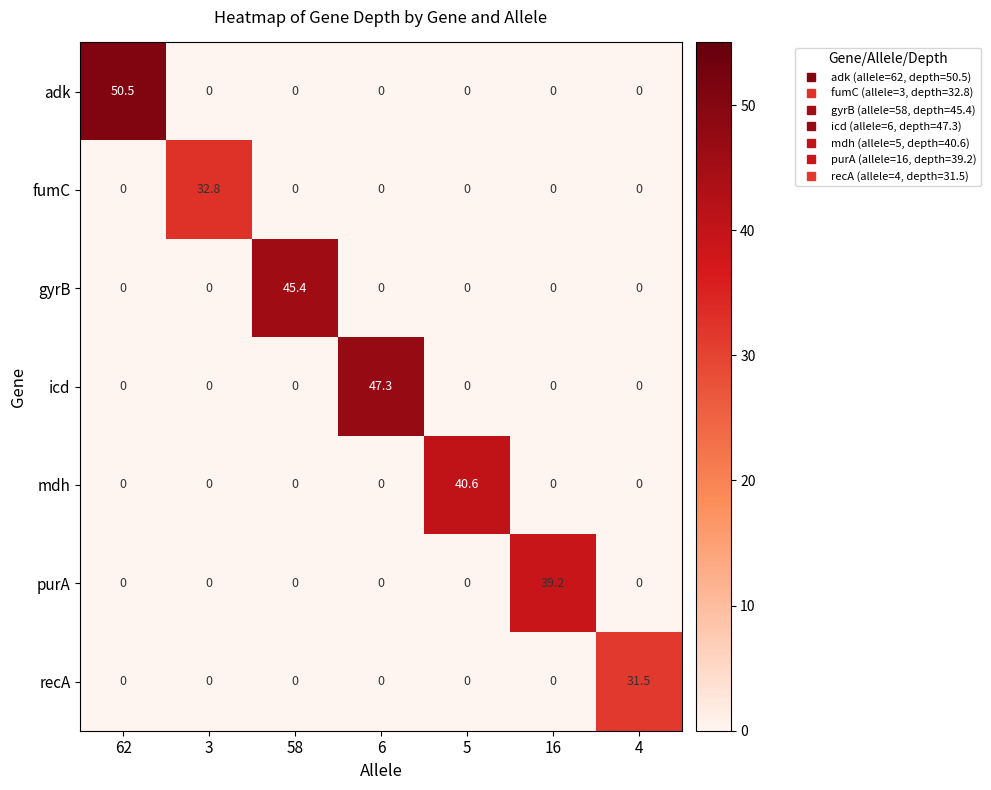

True or false: mdh has a value of 40.6 at 5.

True